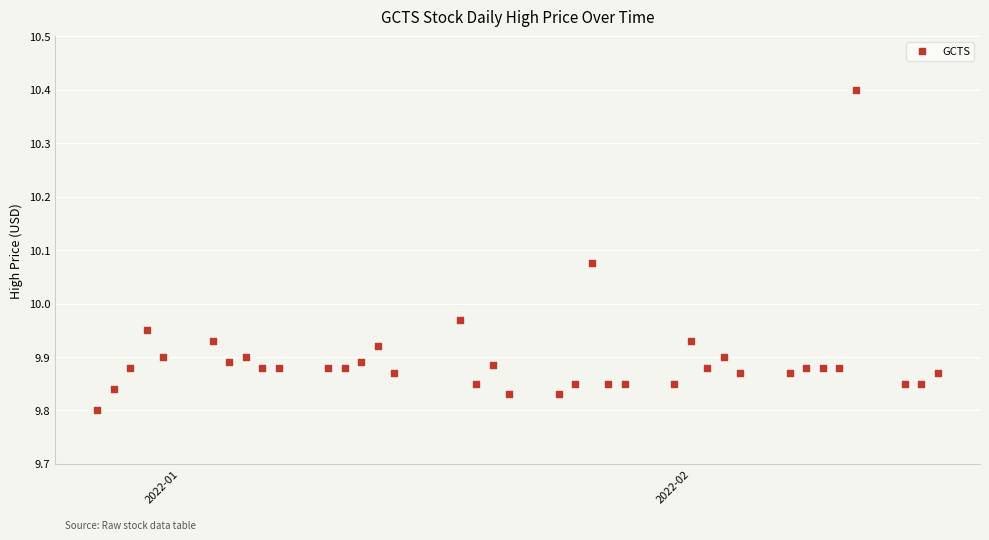

What is the range of Y values (max minus min)?

0.6